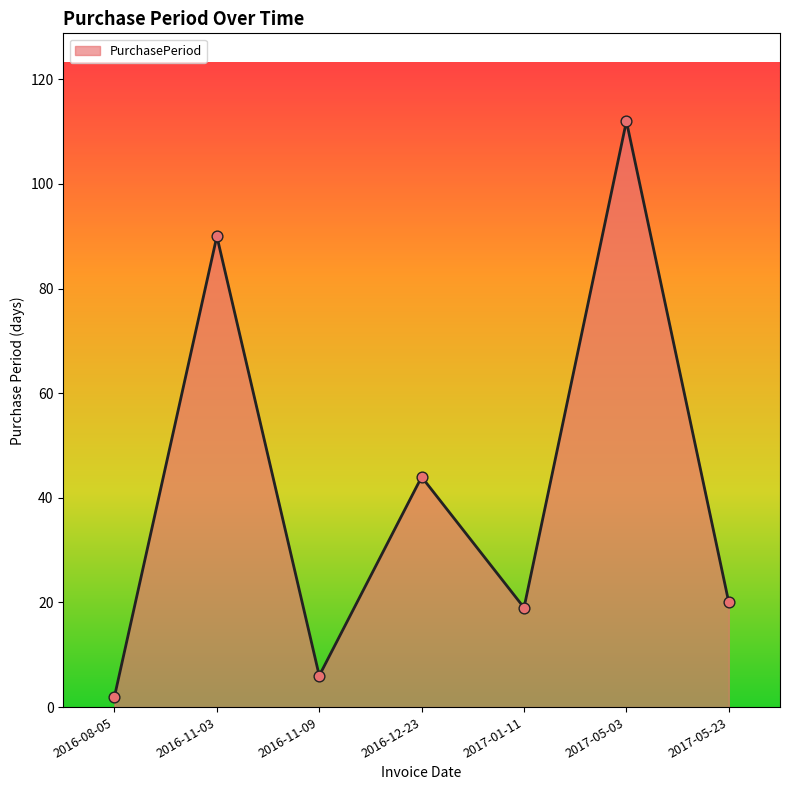

What is the change in value from 2016-11-09 to 2017-05-23?

+14